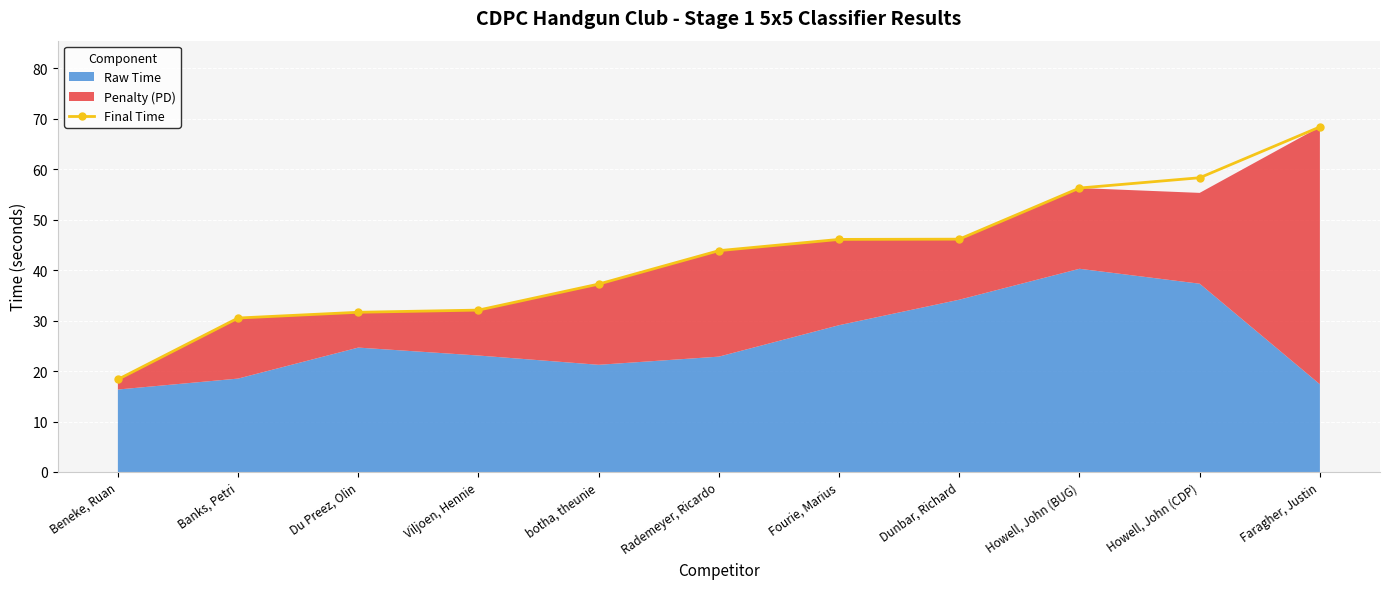

How many data points are less than 43?

5